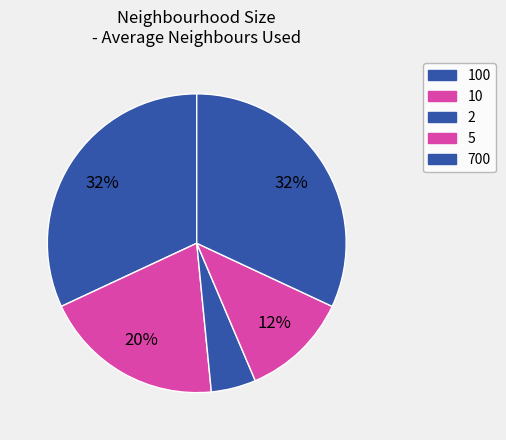

Count the number of slices in the pie.

5